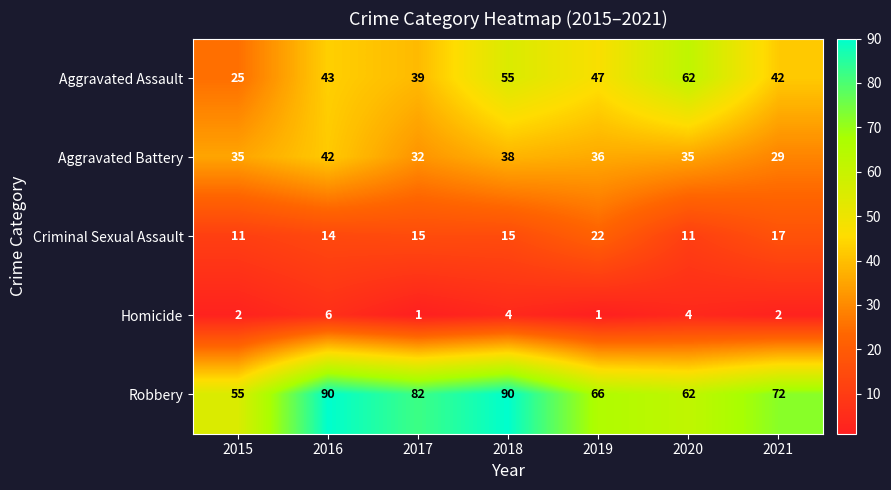

Count the number of data series in this chart.

5